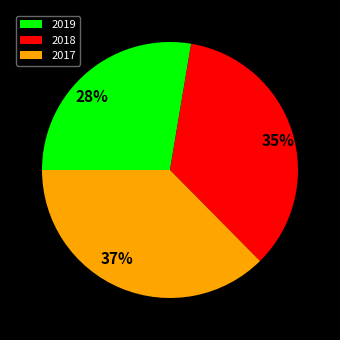

Combined, do 2019 and 2017 account for over 50%?

Yes